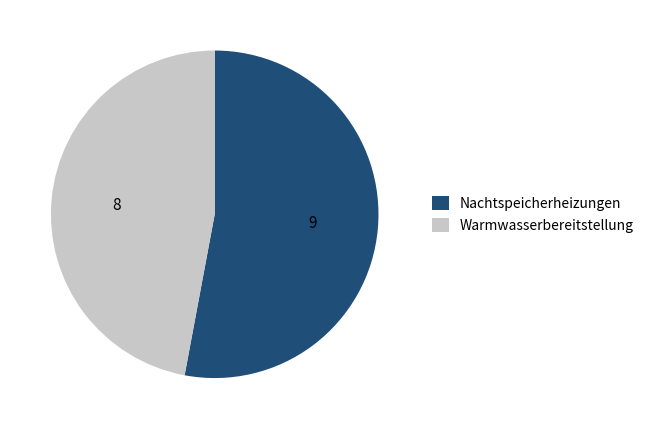

Which category accounts for the majority?

Nachtspeicherheizungen